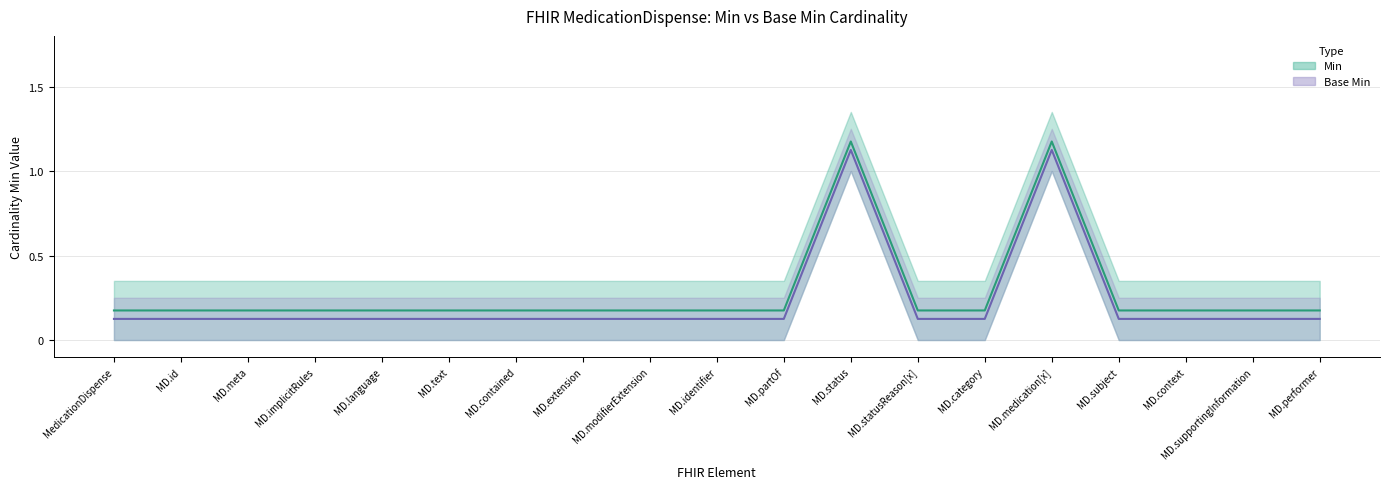

What is the minimum value for Min (center)?

0.2